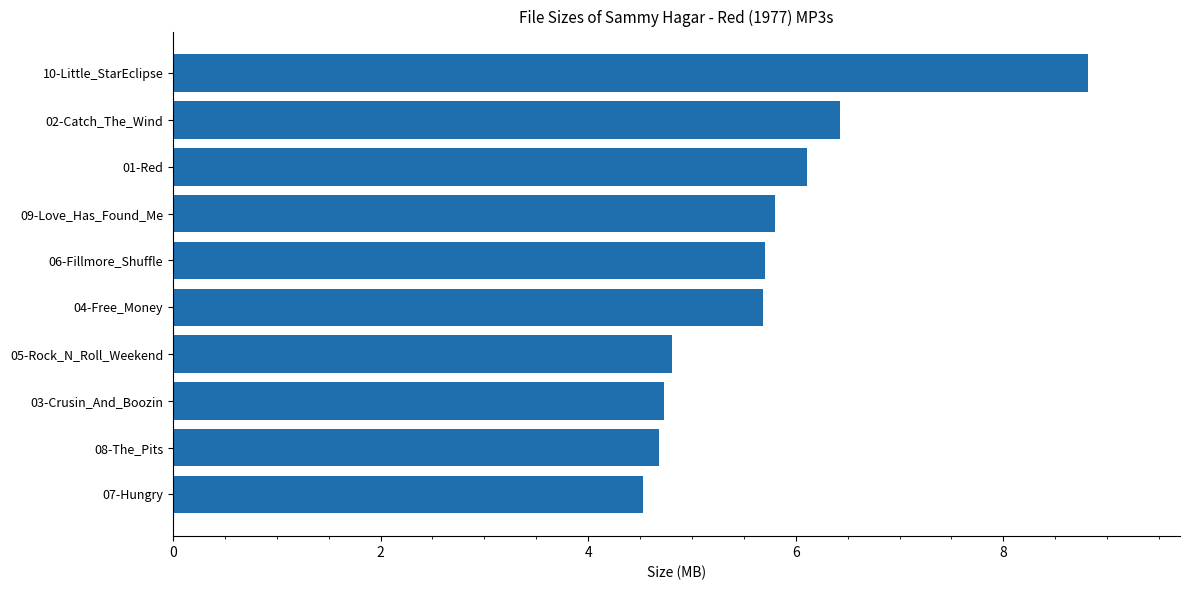

What is the ratio of the value at 08-The_Pits to the value at 02-Catch_The_Wind?

0.7